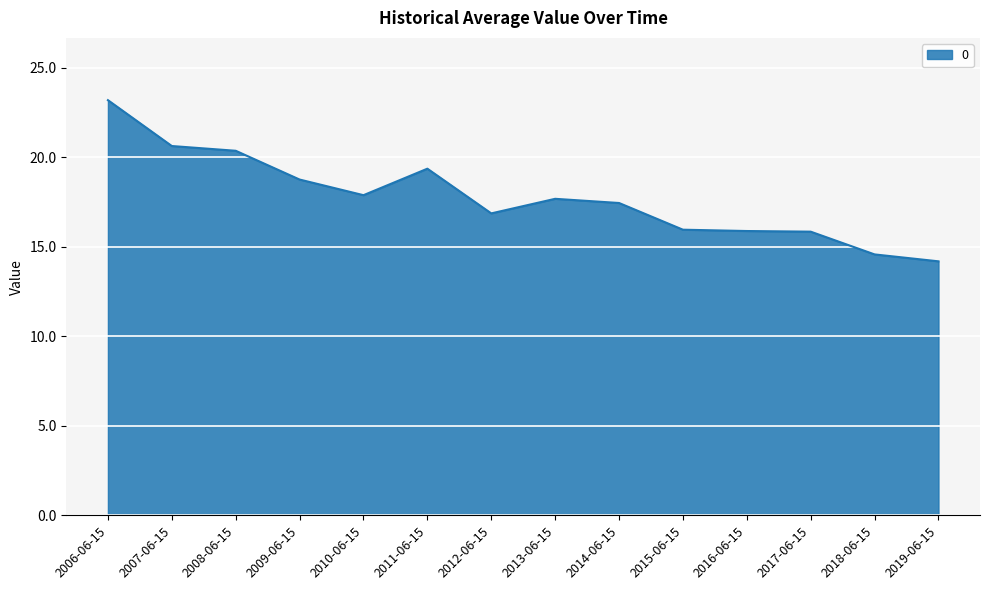

What is the maximum value shown in the chart?

23.2